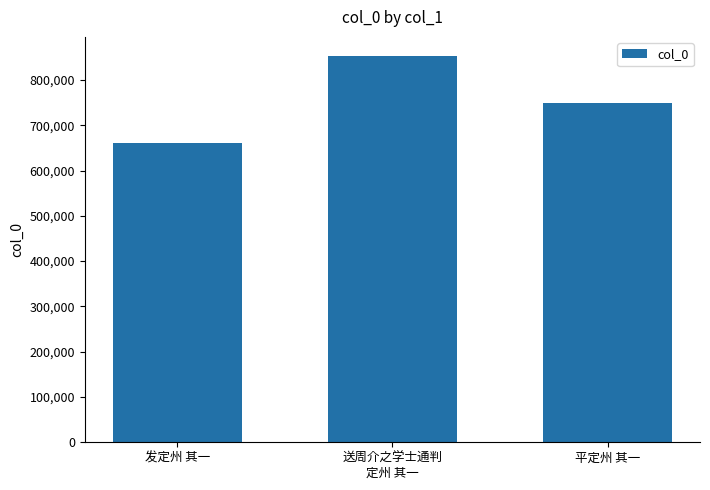

How many data points does each series have?

3